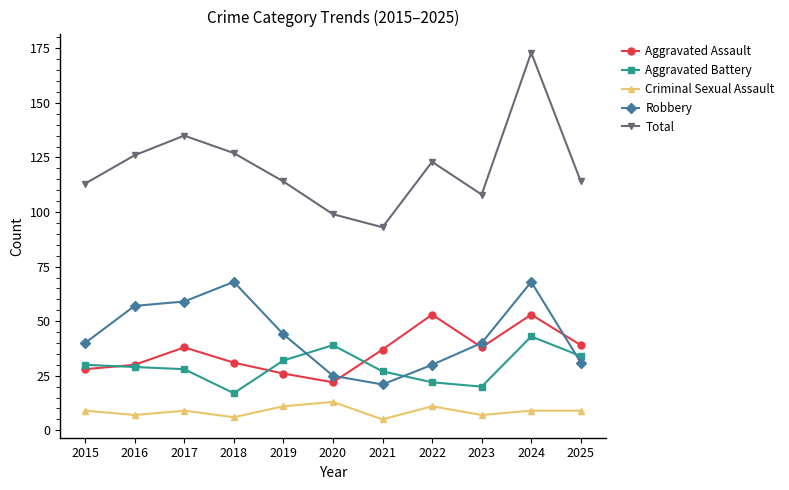

What is the sum of the Aggravated Battery values at 2024 and 2020?

82